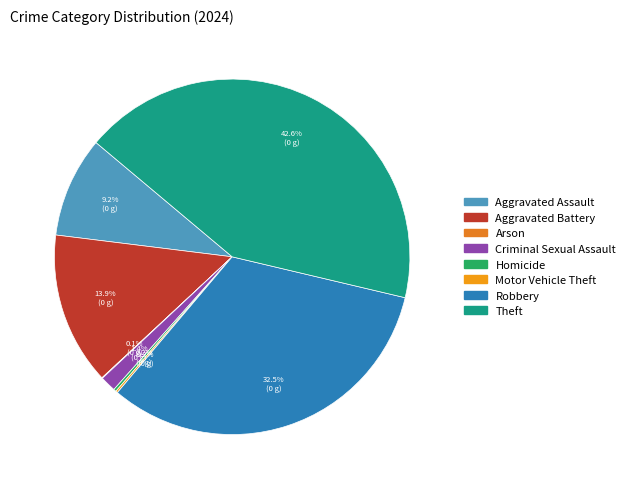

Which category has the biggest portion of the pie?

Theft